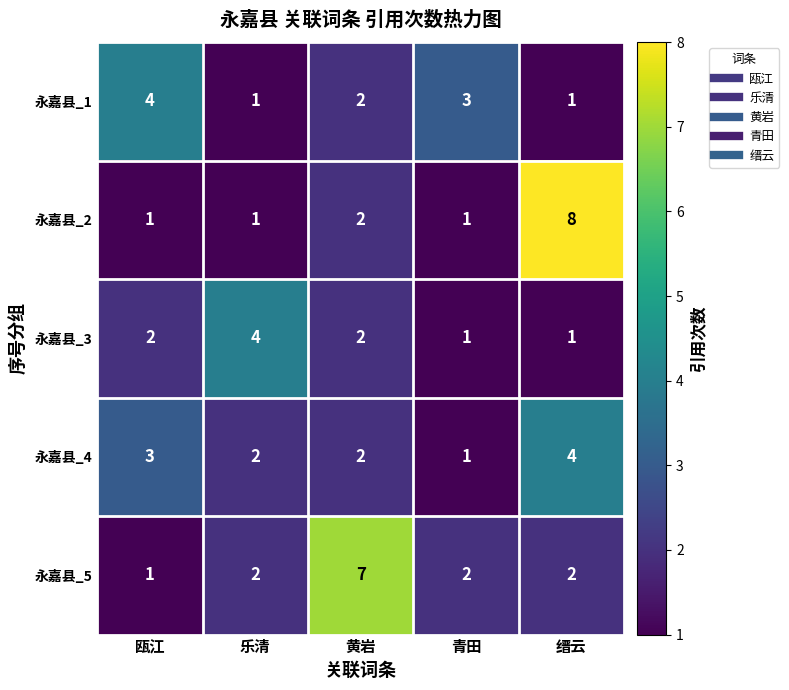

The 永嘉县_5 series shows 2 at 缙云. True or false?

True